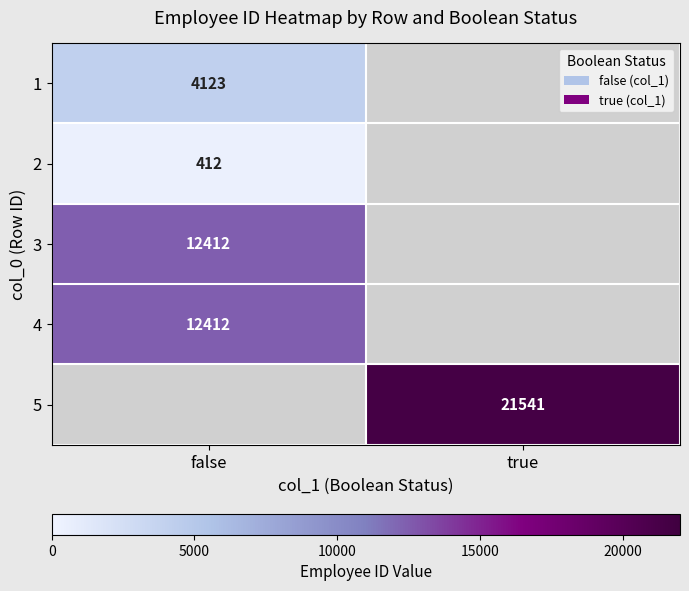

True or false: 3 has a value of 5374.6 at false.

False